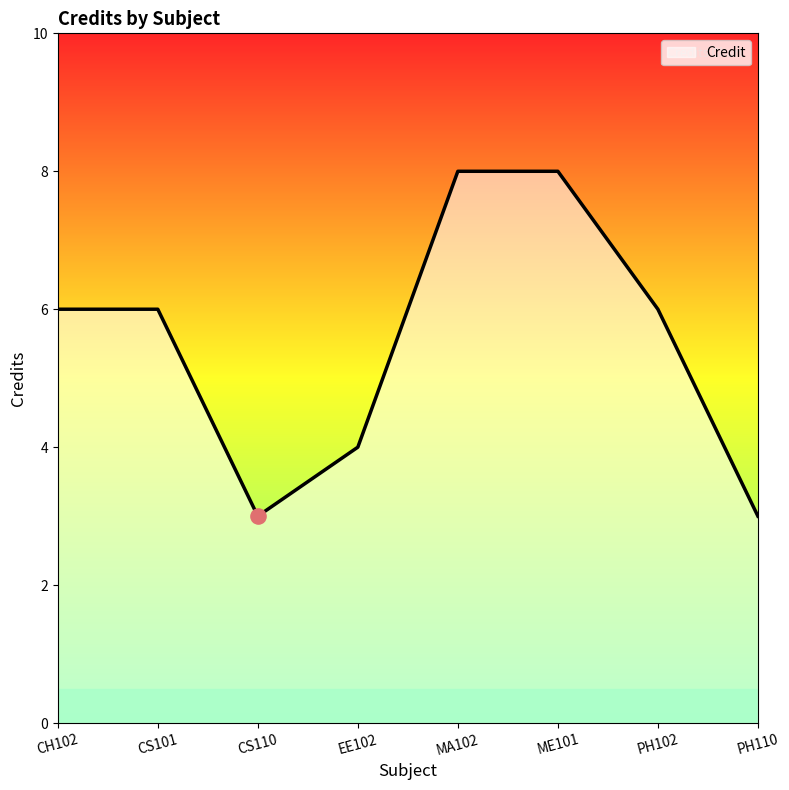

Between CS101 and MA102, which is larger?

MA102